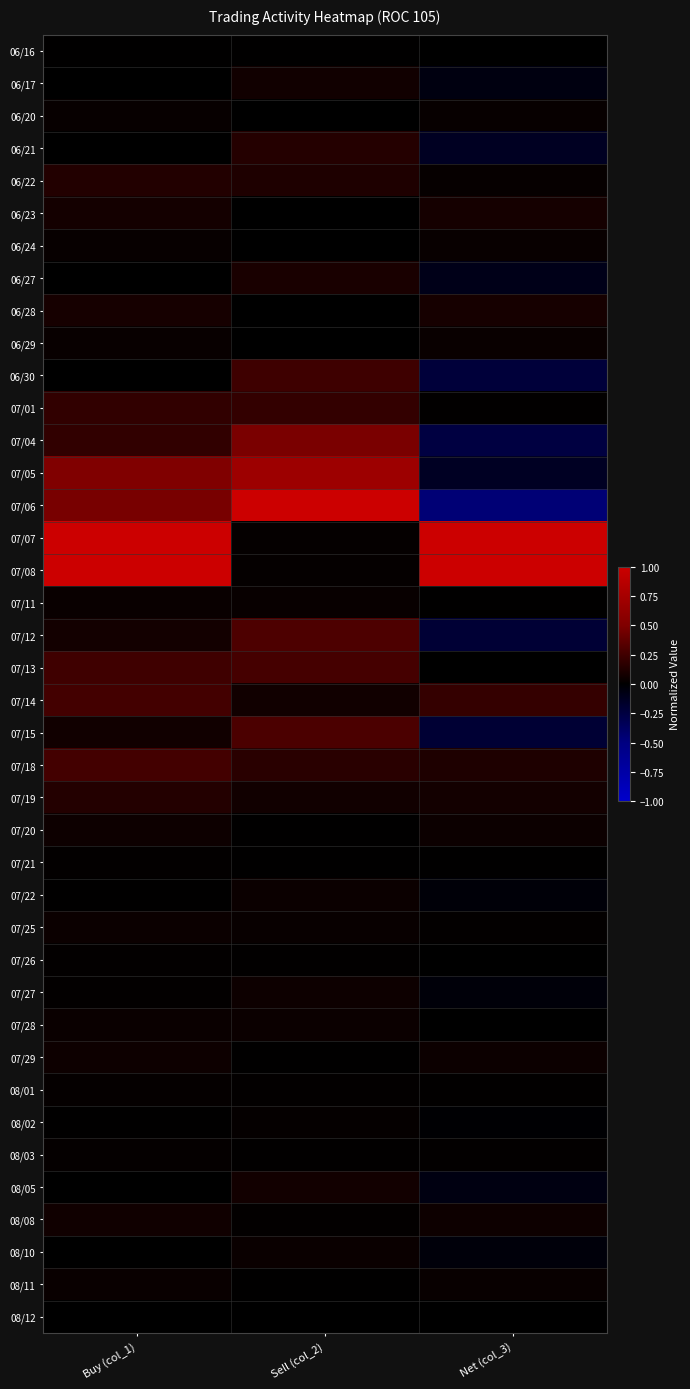

What is the spread (max minus min) of values at Net (col_3)?

1.5